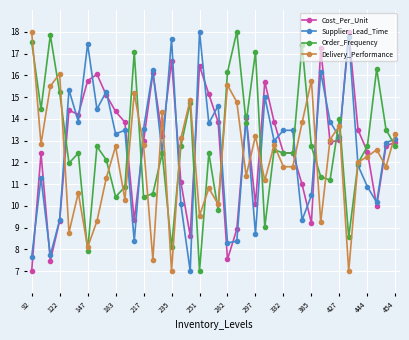

What is the value of the Cost_Per_Unit point at the 32nd from the left?

17.2